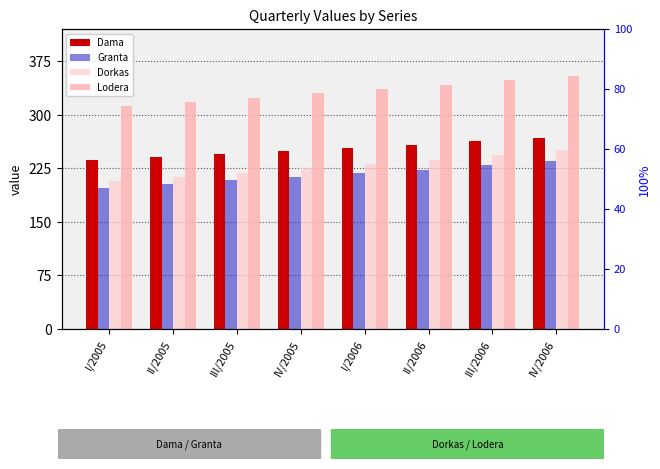

Which has a higher value, III/2006 or I/2005?

III/2006